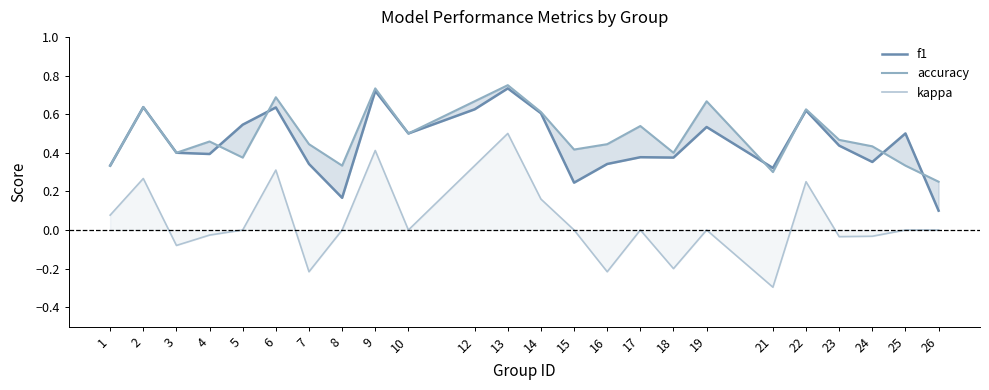

Reading right to left, transcribe all the data shown in this chart.

f1: 0.1	0.5	0.4	0.4	0.6	0.3	0.5	0.4	0.4	0.3	0.2	0.6	0.7	0.6	0.5	0.7	0.2	0.3	0.6	0.5	0.4	0.4	0.6	0.3
accuracy: 0.2	0.3	0.4	0.5	0.6	0.3	0.7	0.4	0.5	0.4	0.4	0.6	0.8	0.7	0.5	0.7	0.3	0.4	0.7	0.4	0.5	0.4	0.6	0.3
kappa: 0.0	0.0	-0.0	-0.0	0.2	-0.3	0.0	-0.2	0.0	-0.2	0.0	0.2	0.5	0.3	0.0	0.4	0.0	-0.2	0.3	0.0	-0.0	-0.1	0.3	0.1